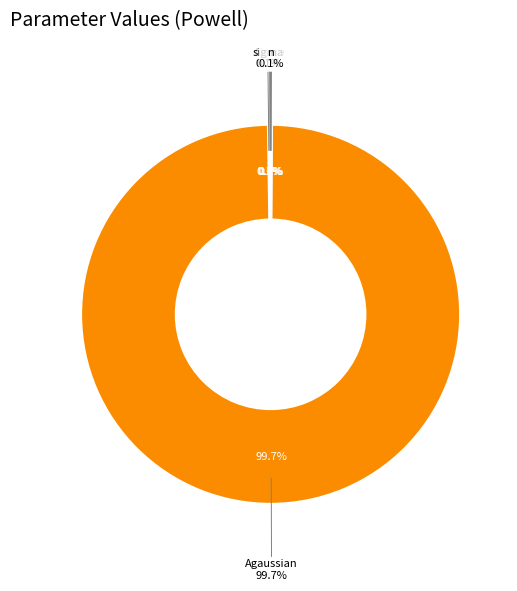

Count the number of slices in the pie.

6